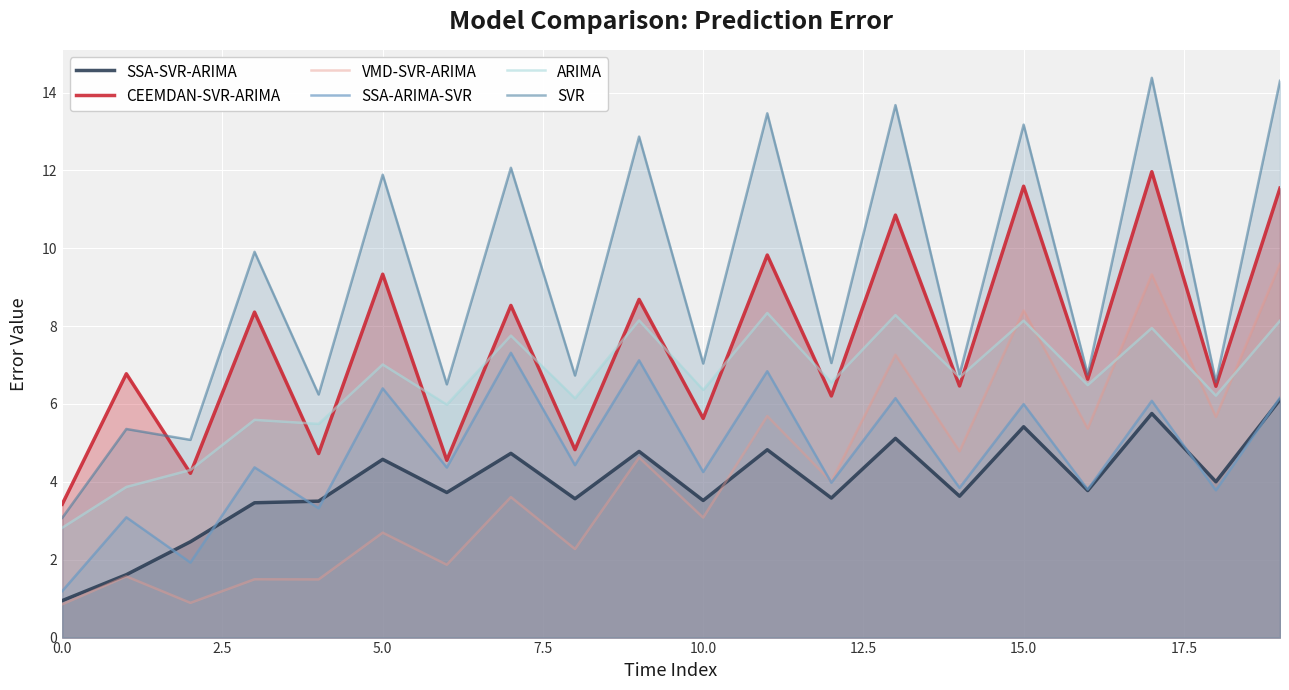

List the series in order of their peak value, lowest first.

SSA-SVR-ARIMA, SSA-ARIMA-SVR, ARIMA, VMD-SVR-ARIMA, CEEMDAN-SVR-ARIMA, SVR